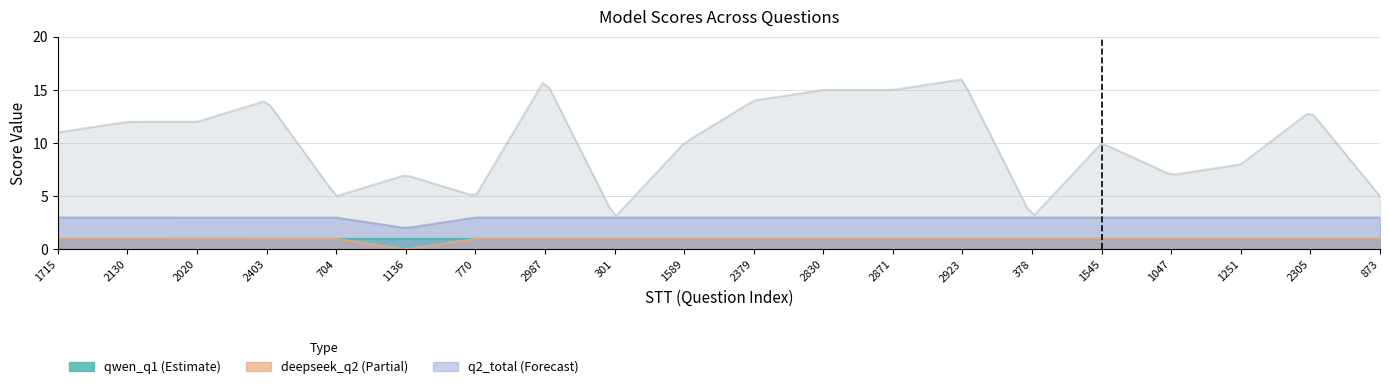

Where is qwen_q1 nearest to the value 1?

1715